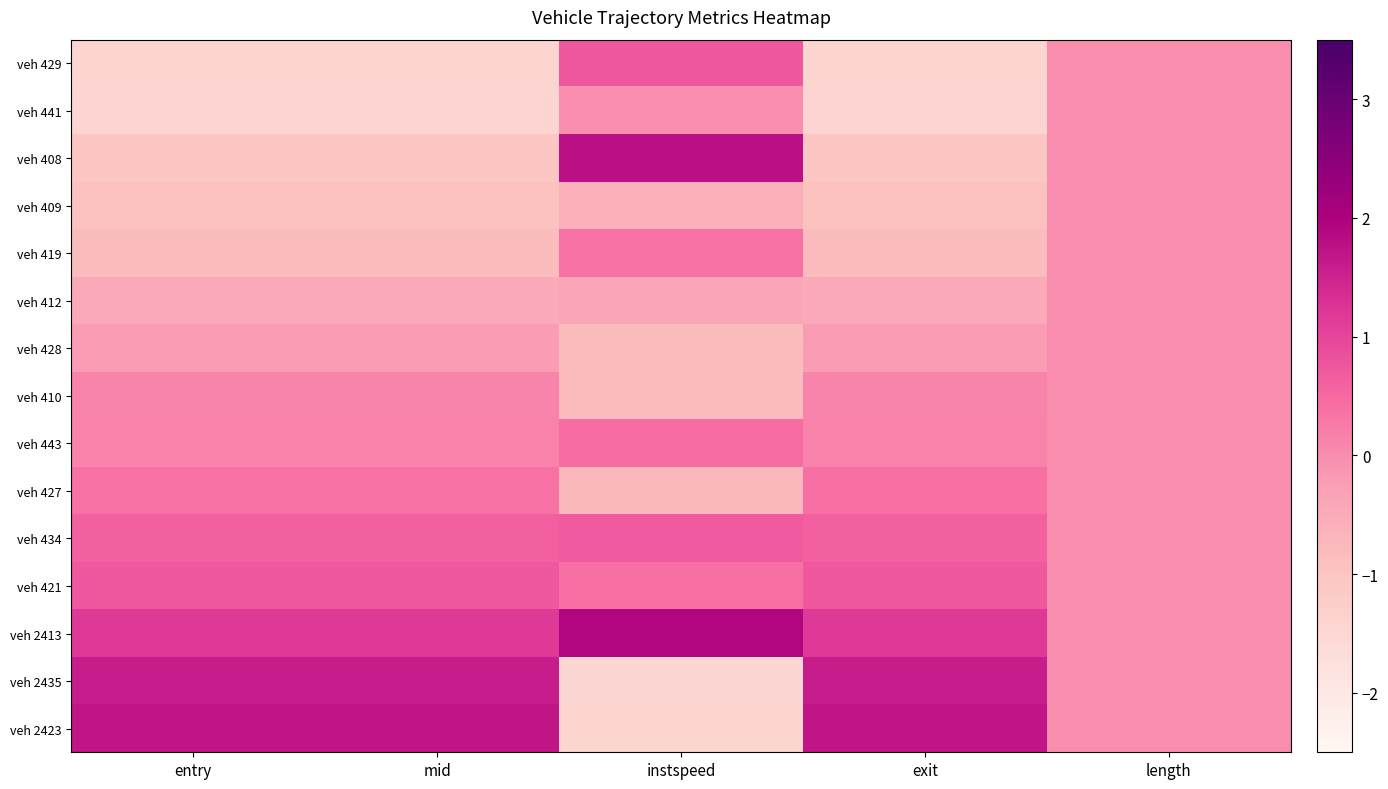

Reading left to right, transcribe all the data shown in this chart.

veh 429: entry=-1.5	mid=-1.5	instspeed=0.7	exit=-1.5	length=0.0
veh 441: entry=-1.4	mid=-1.4	instspeed=-0.0	exit=-1.4	length=0.0
veh 408: entry=-1.1	mid=-1.1	instspeed=1.8	exit=-1.1	length=0.0
veh 409: entry=-0.9	mid=-0.9	instspeed=-0.6	exit=-0.9	length=0.0
veh 419: entry=-0.8	mid=-0.8	instspeed=0.4	exit=-0.8	length=0.0
veh 412: entry=-0.5	mid=-0.5	instspeed=-0.4	exit=-0.5	length=0.0
veh 428: entry=-0.2	mid=-0.2	instspeed=-0.8	exit=-0.2	length=0.0
veh 410: entry=0.1	mid=0.1	instspeed=-0.8	exit=0.1	length=0.0
veh 443: entry=0.1	mid=0.1	instspeed=0.4	exit=0.1	length=0.0
veh 427: entry=0.4	mid=0.4	instspeed=-0.8	exit=0.4	length=0.0
veh 434: entry=0.6	mid=0.6	instspeed=0.7	exit=0.6	length=0.0
veh 421: entry=0.7	mid=0.7	instspeed=0.4	exit=0.7	length=0.0
veh 2413: entry=1.2	mid=1.2	instspeed=1.9	exit=1.2	length=0.0
veh 2435: entry=1.6	mid=1.6	instspeed=-1.5	exit=1.6	length=0.0
veh 2423: entry=1.7	mid=1.7	instspeed=-1.4	exit=1.7	length=0.0